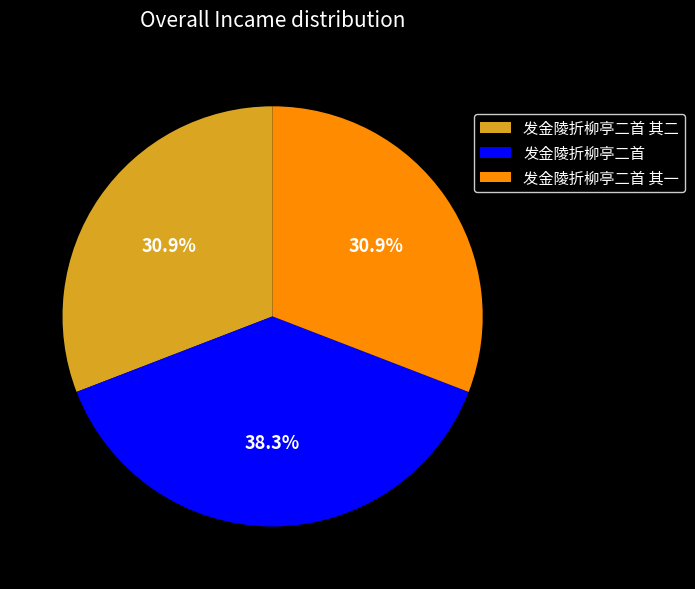

Between 发金陵折柳亭二首 and 发金陵折柳亭二首 其二, which is larger?

发金陵折柳亭二首